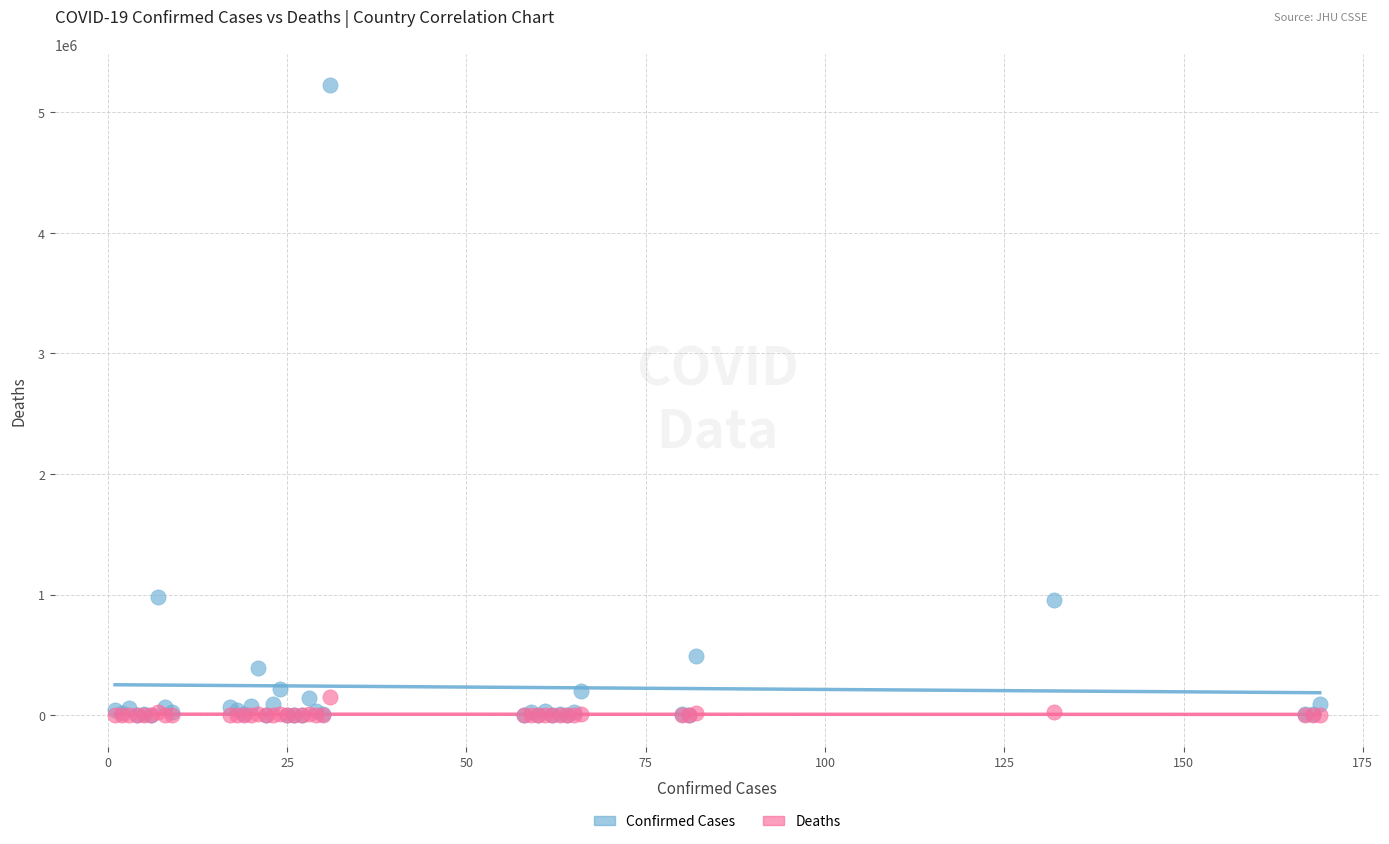

What are all the series names shown in the legend?

Confirmed Cases, Deaths